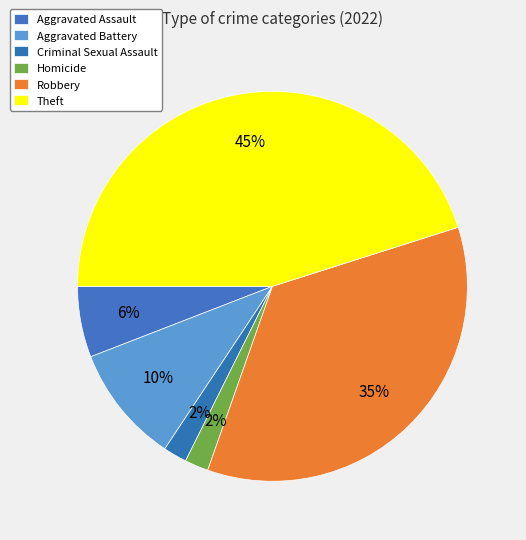

How many slices are in this pie chart?

6